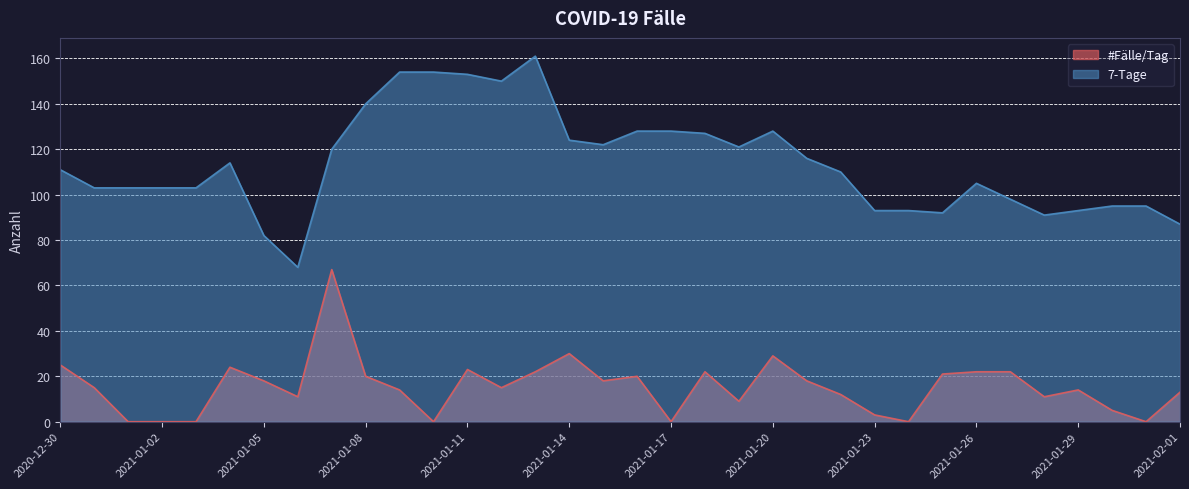

List the labels in order of #Fälle/Tag value, smallest first.

2021-01-01, 2021-01-02, 2021-01-03, 2021-01-10, 2021-01-17, 2021-01-24, 2021-01-31, 2021-01-23, 2021-01-30, 2021-01-19, 2021-01-06, 2021-01-28, 2021-01-22, 2021-02-01, 2021-01-09, 2021-01-29, 2020-12-31, 2021-01-12, 2021-01-05, 2021-01-15, 2021-01-21, 2021-01-08, 2021-01-16, 2021-01-25, 2021-01-13, 2021-01-18, 2021-01-26, 2021-01-27, 2021-01-11, 2021-01-04, 2020-12-30, 2021-01-20, 2021-01-14, 2021-01-07